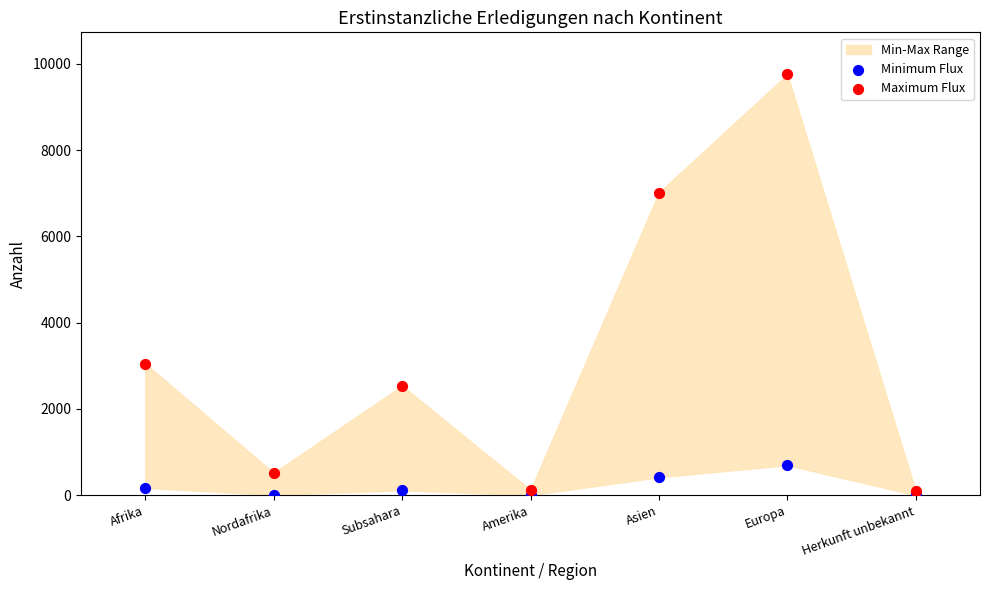

Across all series, what Y value is closest to 4878?

3052